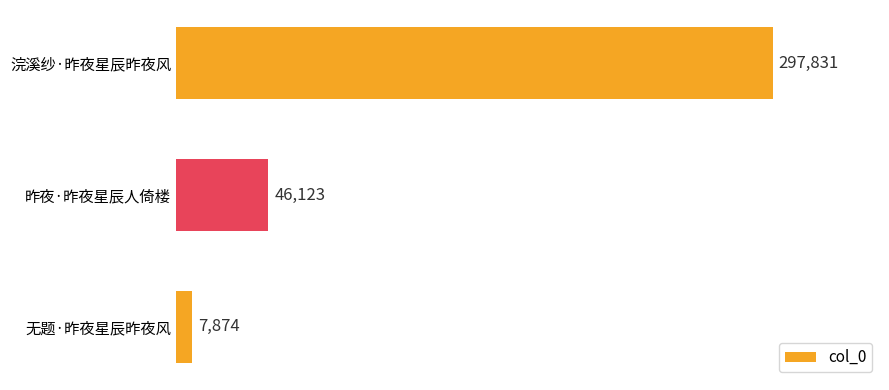

How many distinct data groups are displayed?

1